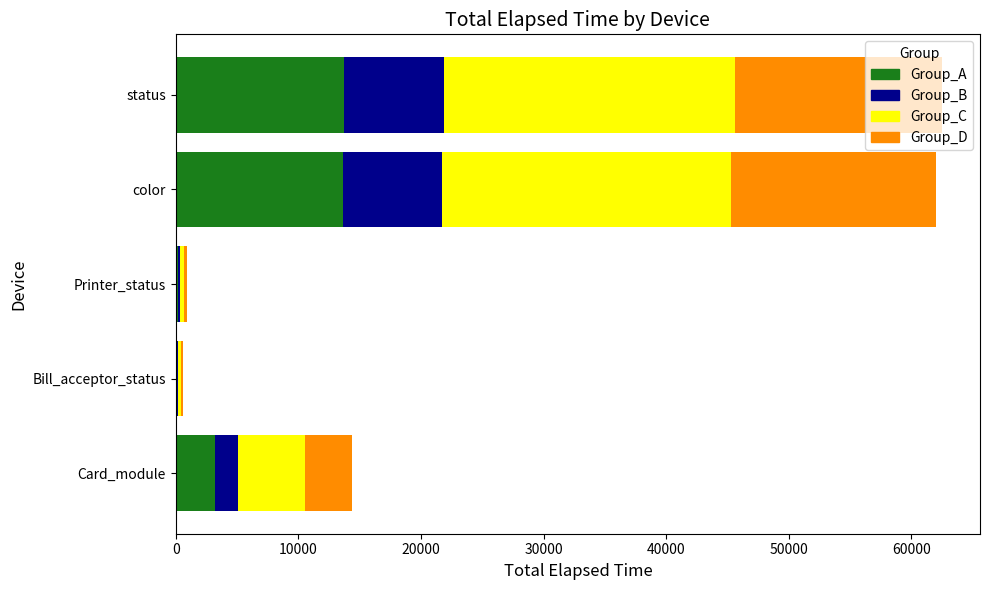

How many categories are shown in the chart?

5